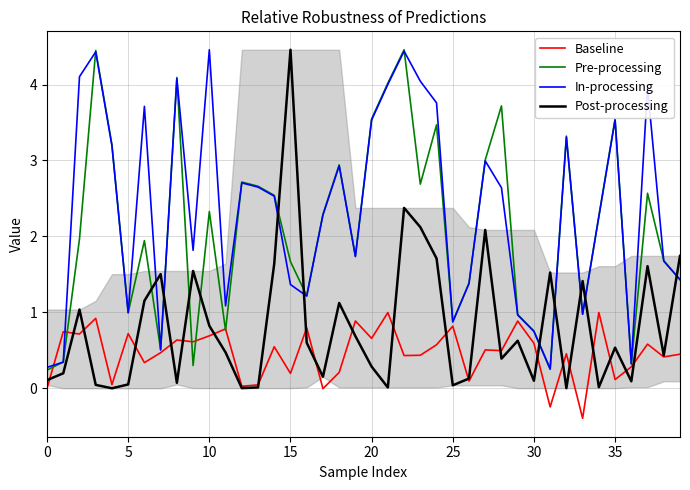

What is the value of the In-processing point at the 6th from the left?

1.0